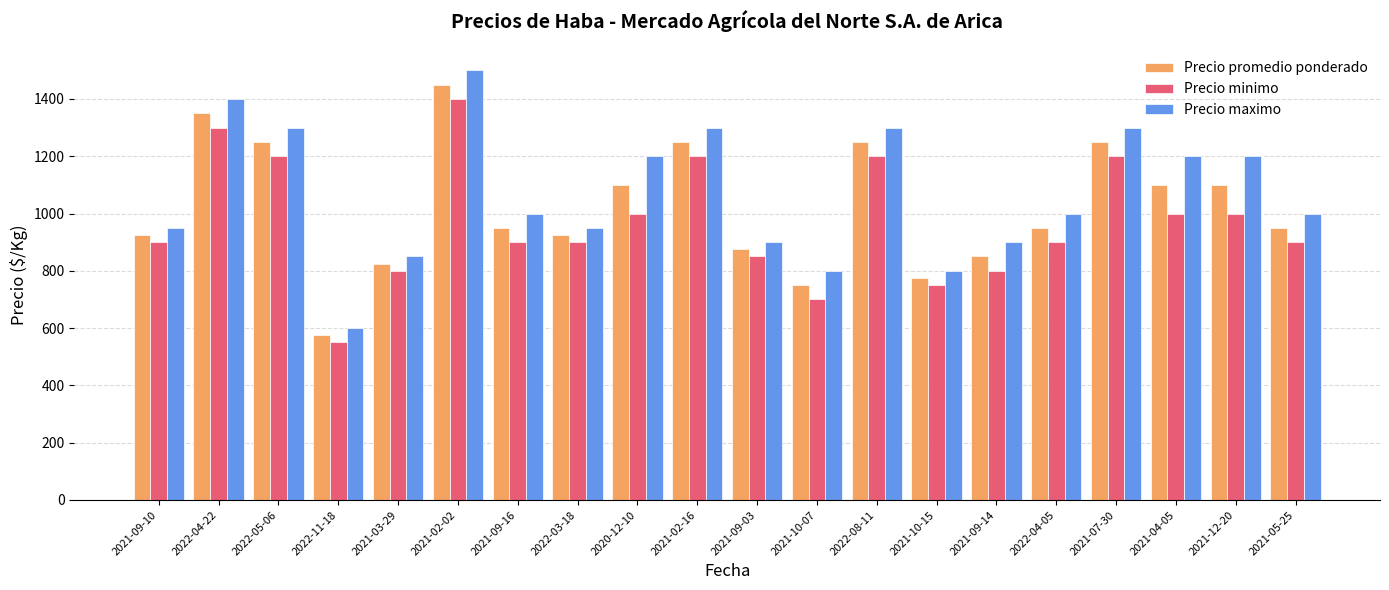

What is the spread (max minus min) of values at 2022-11-18?

50